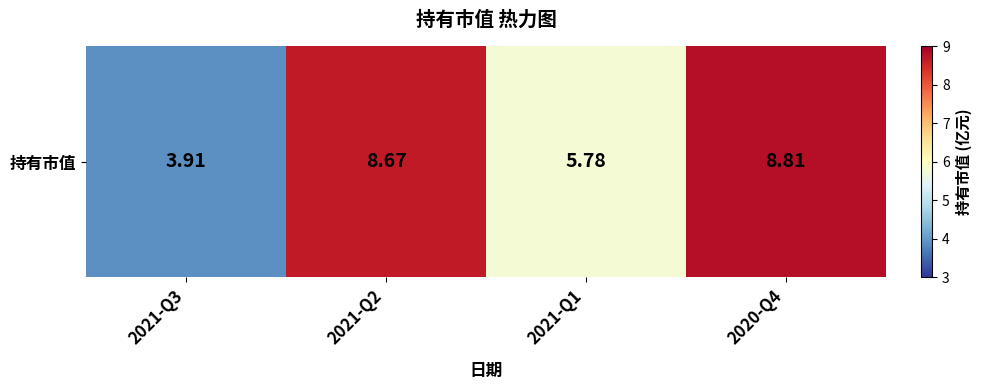

Rank the categories by value from highest to lowest.

2020-Q4, 2021-Q2, 2021-Q1, 2021-Q3